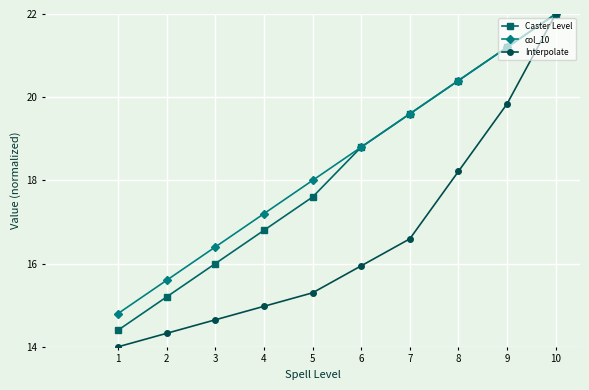

The value of Interpolate at 2 is 14.3. True or false?

True